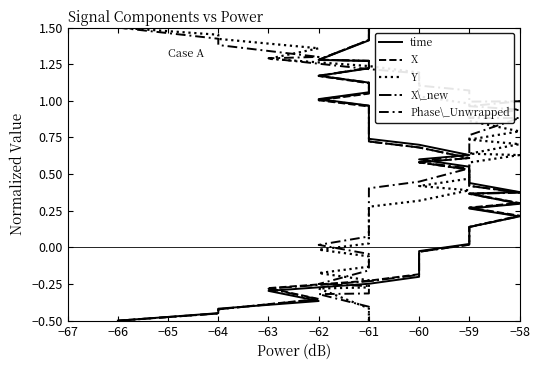

What are all the series names shown in the legend?

time, X, Y, X\_new, Phase\_Unwrapped